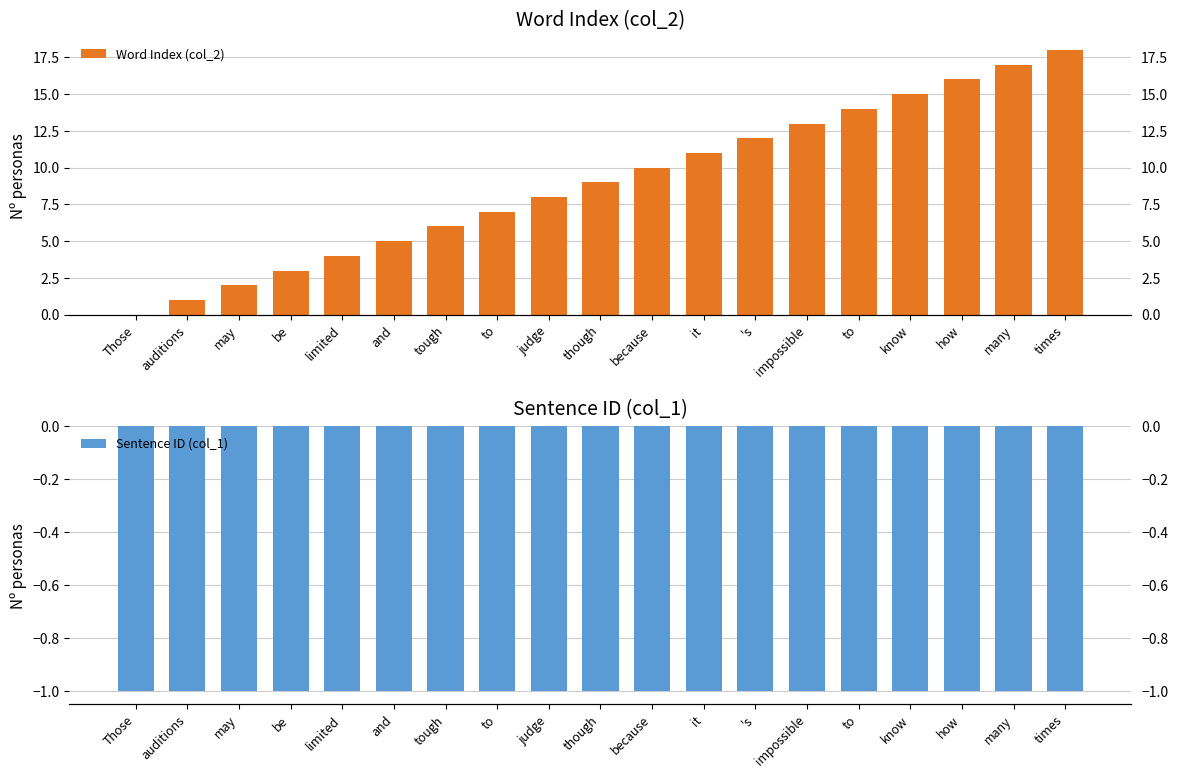

Read the Sentence ID (col_1) value at because.

-1